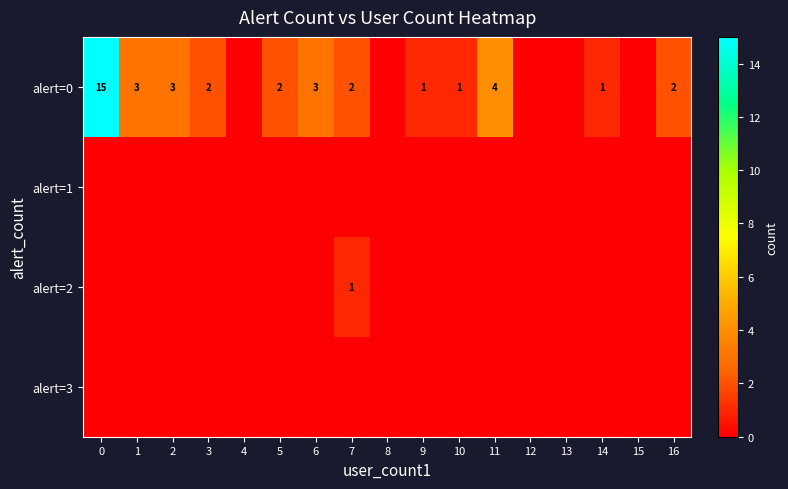

The value of alert=0 at 10 is 1. True or false?

True